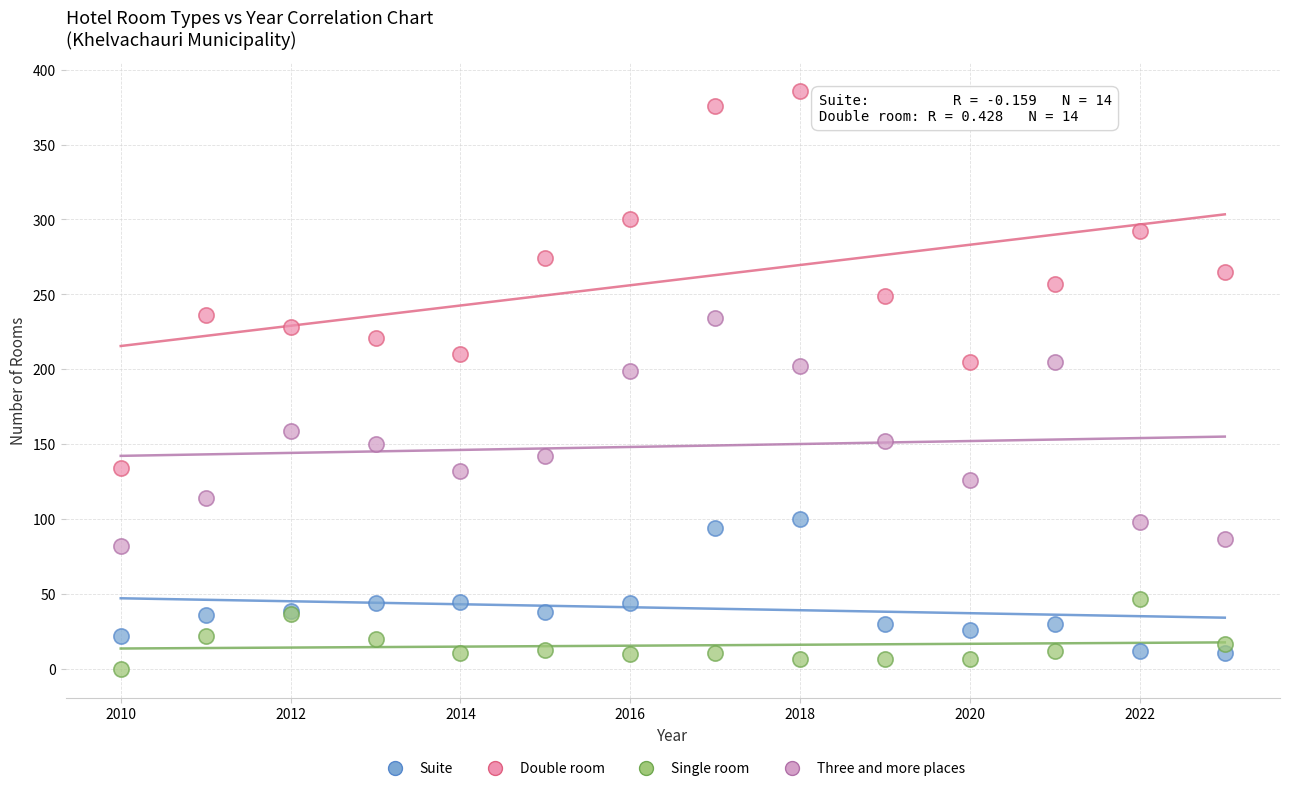

What is the X range (max minus min) for the scatter plot?

13